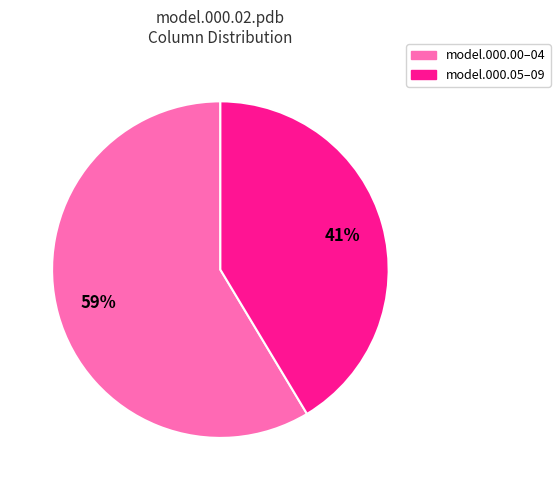

Is there any slice that represents more than half of the pie?

Yes